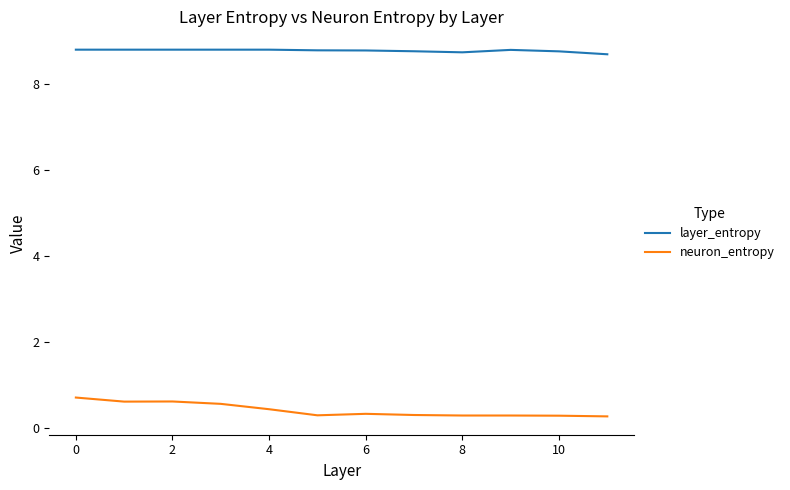

What is the sum of all layer_entropy values?

105.3